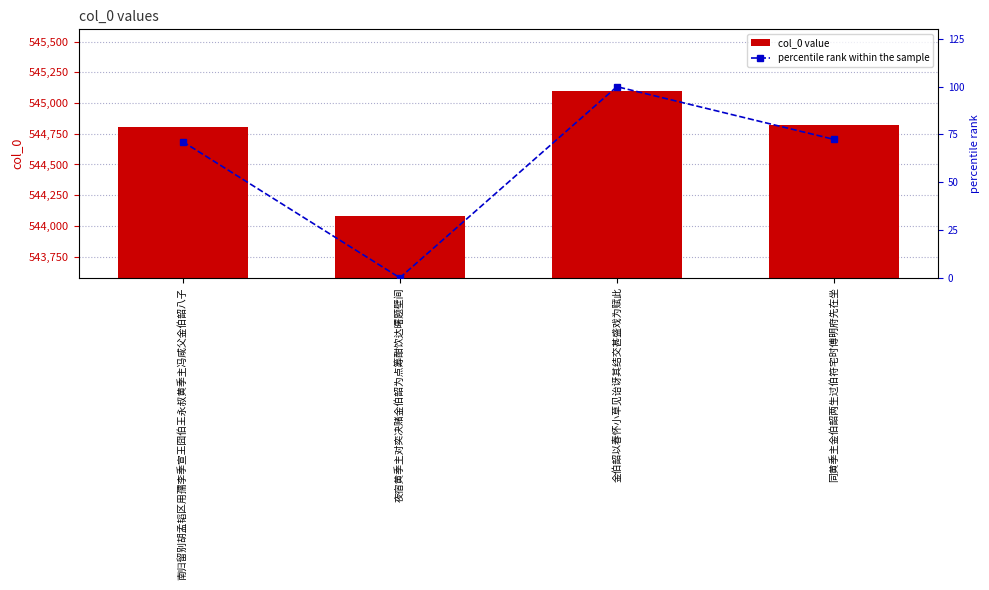

Where does the percentile rank within the sample series first go above 72?

金伯韶以春怀小草见诒讶其结交甚盛戏为赋此